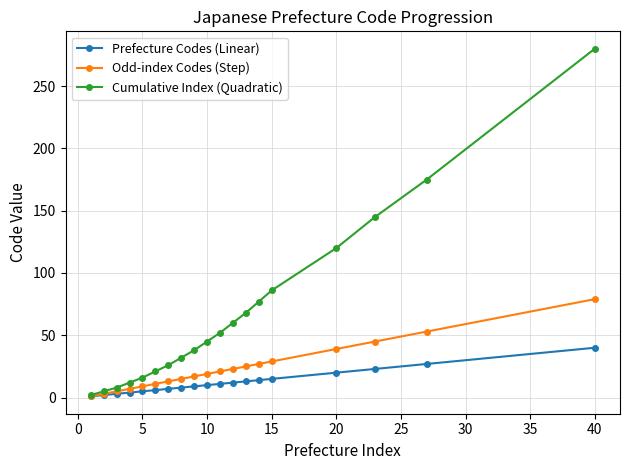

Which series has the largest total across all categories?

Cumulative Index (Quadratic)